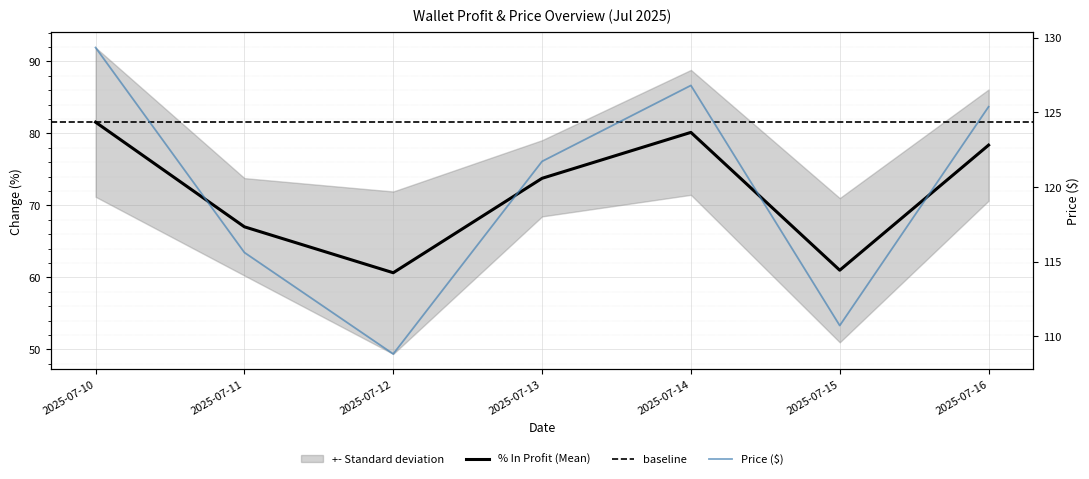

Which series has the widest spread of values?

% In Profit